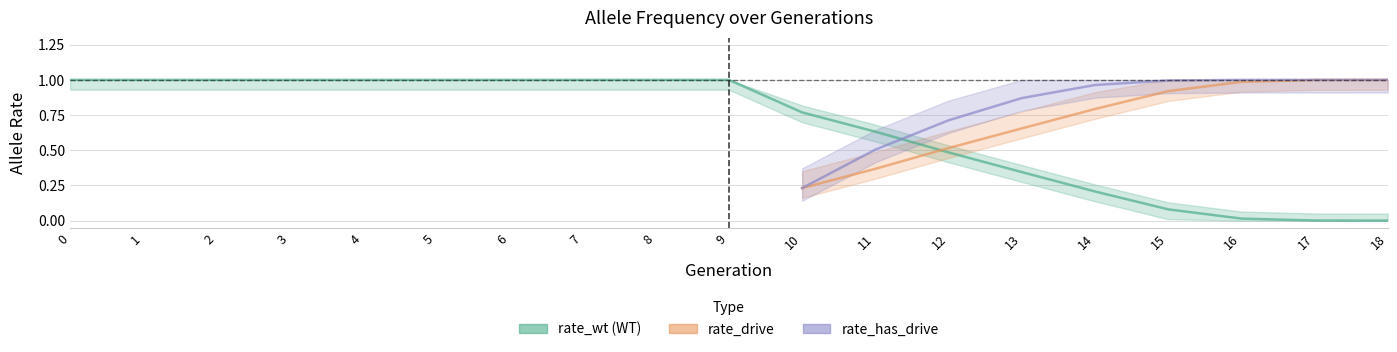

How many values in the rate_has_drive series exceed 0?

9